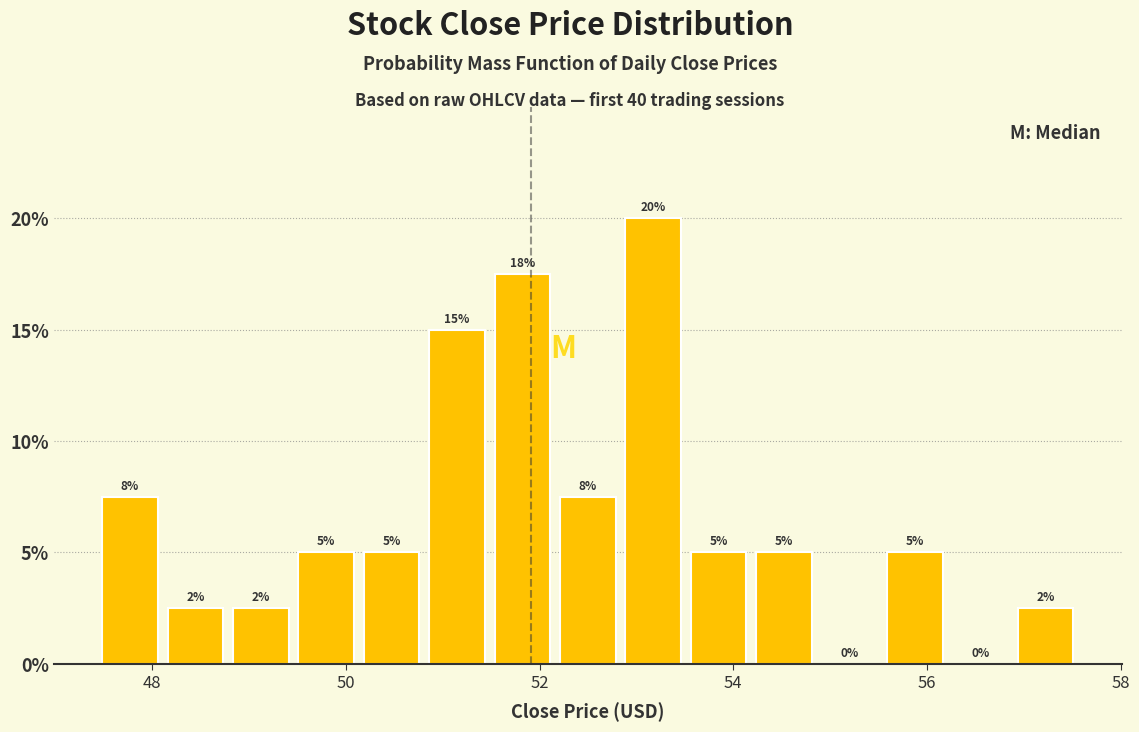

Read against the x-axis, roughly where is the centre of the tallest bar?

53.2